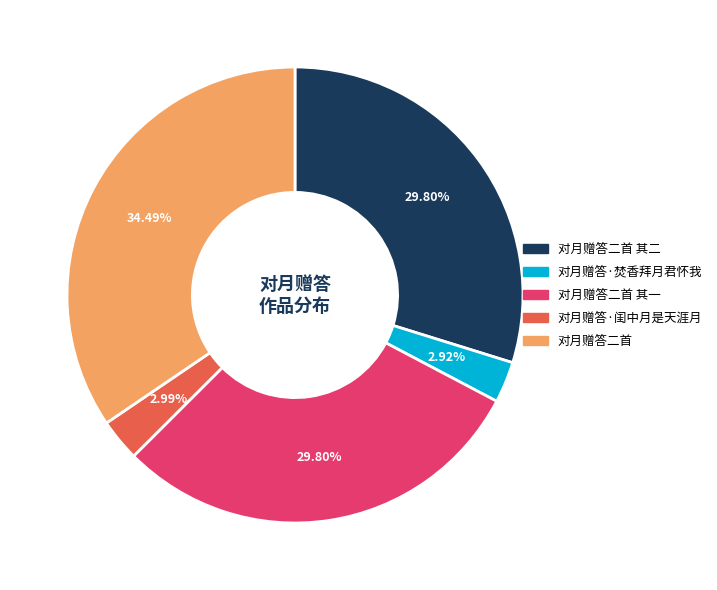

What is the largest slice in the pie chart?

对月赠答二首